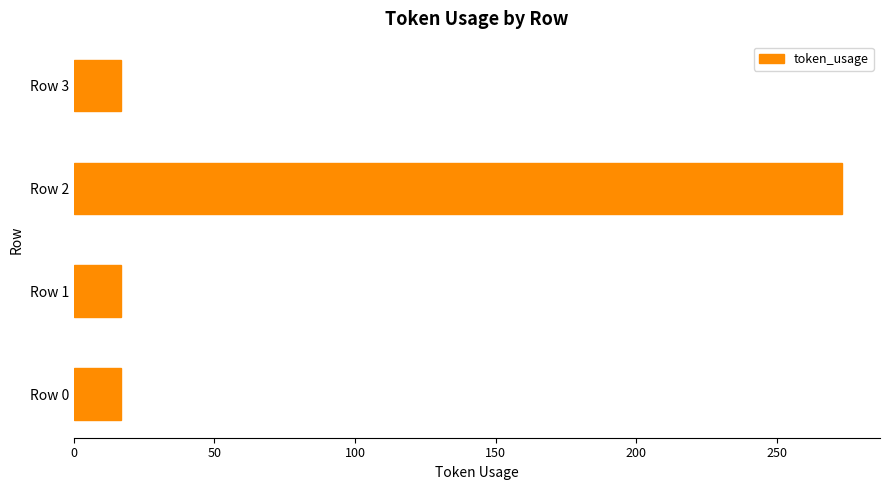

Are the bars grouped side by side (vs. stacked)?

No